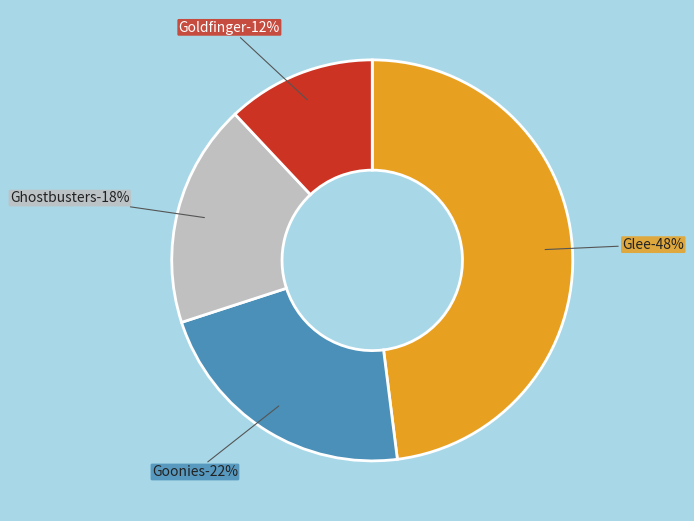

What is the ratio of the value at Goldfinger to the value at Goonies?

0.5